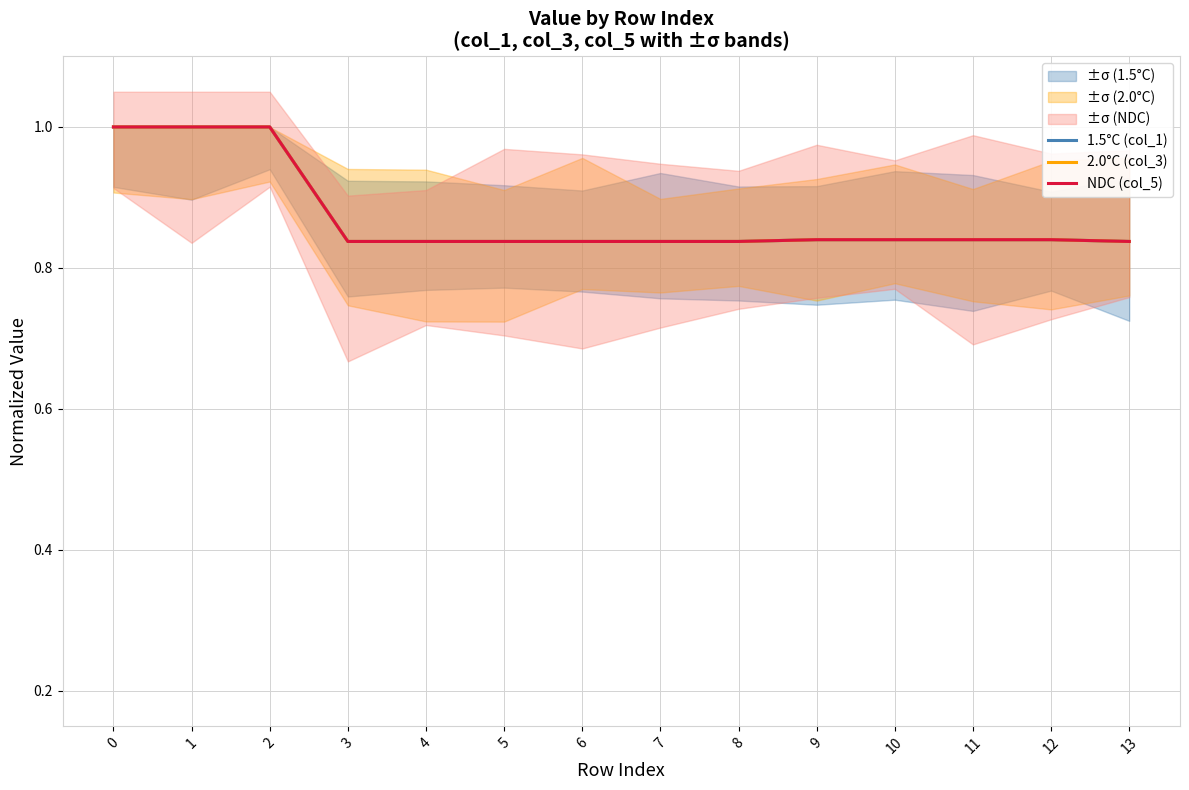

Is the value of NDC (col_5) at 4 greater than the value of 1.5°C (col_1) at 7?

No